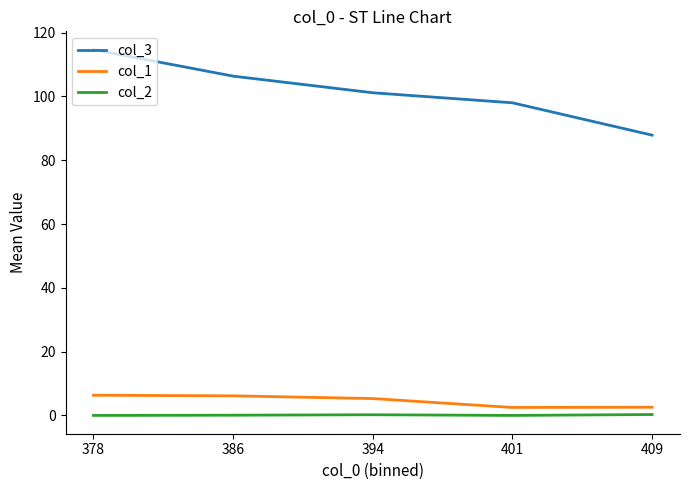

True or false: col_2 has more than 2 interior local peaks.

False